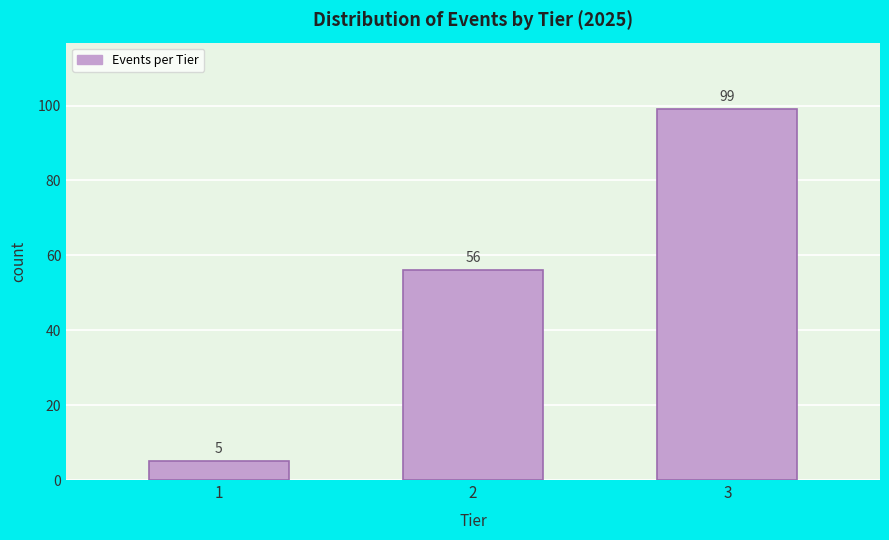

Reading right to left, extract all data points from this chart.

3=99	2=56	1=5